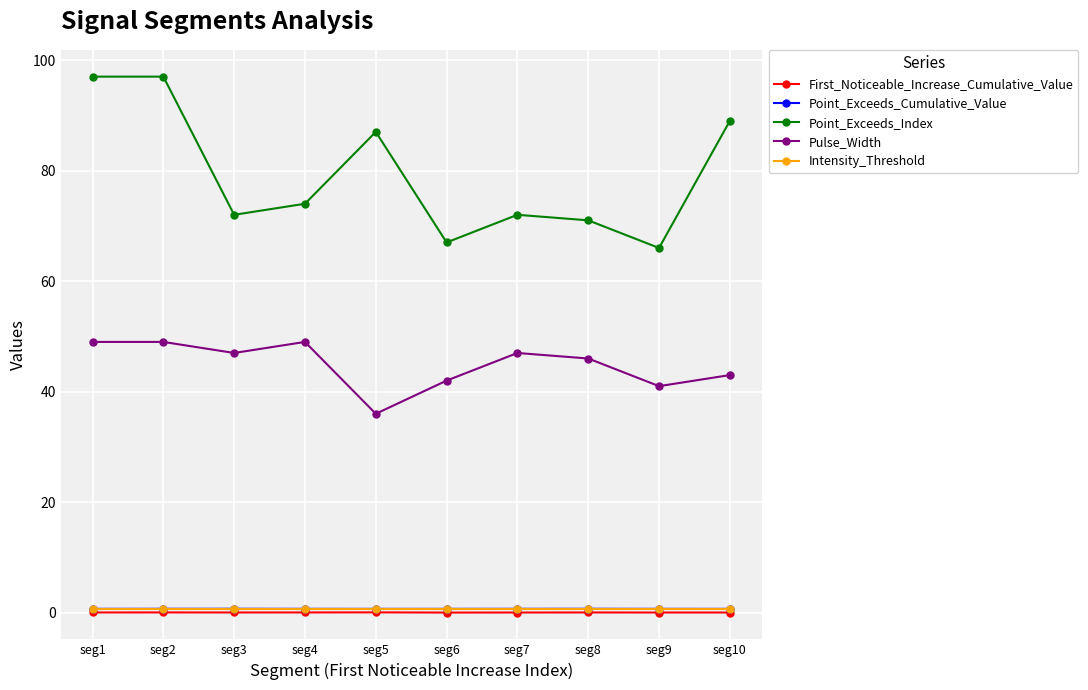

Which series has the largest range (max minus min)?

Point_Exceeds_Index